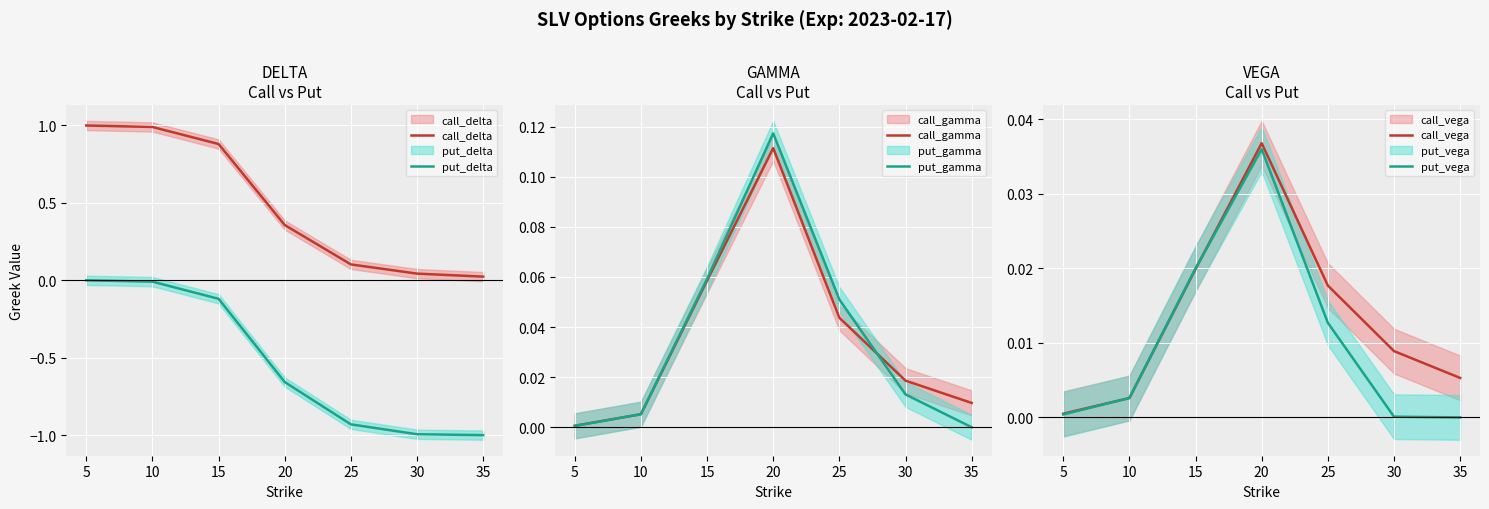

What is the spread (max minus min) of values at 30?

1.0